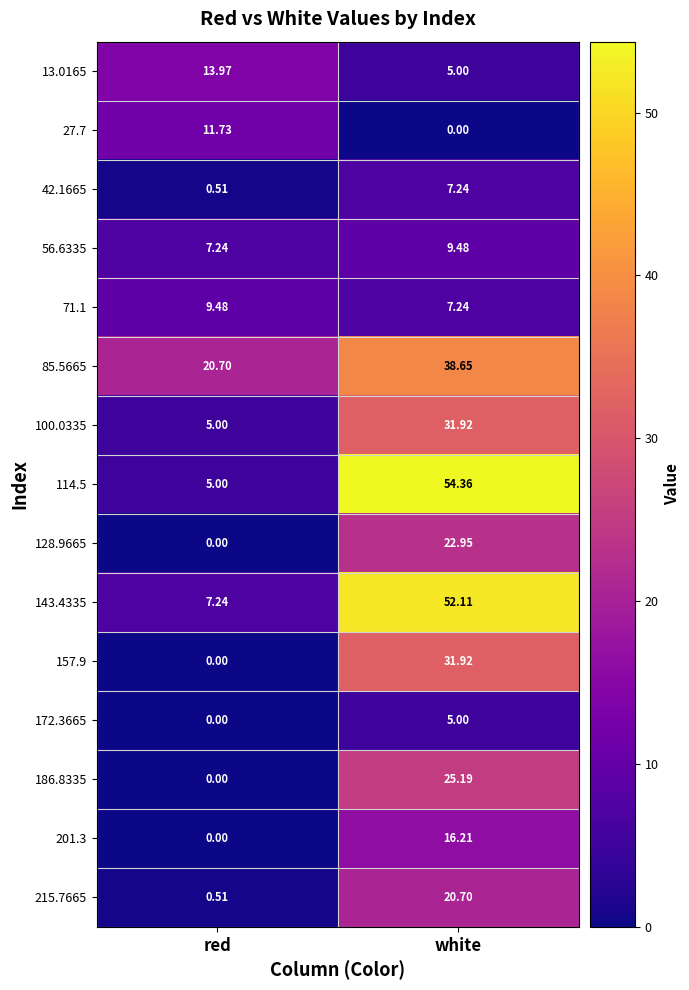

List the labels in order of 157.9 value, smallest first.

red, white